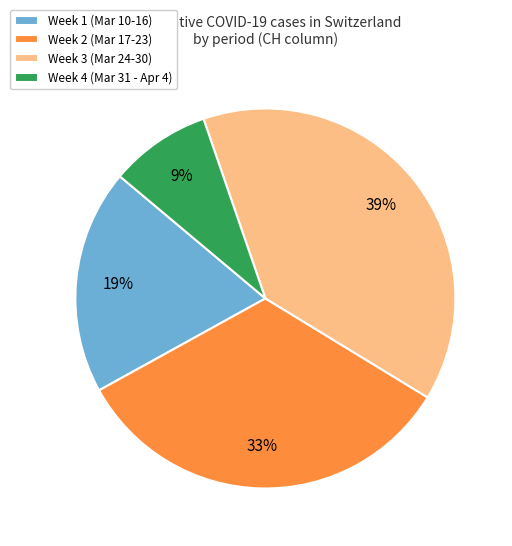

What is the smallest slice in the pie chart?

Week 4 (Mar 31 - Apr 4)